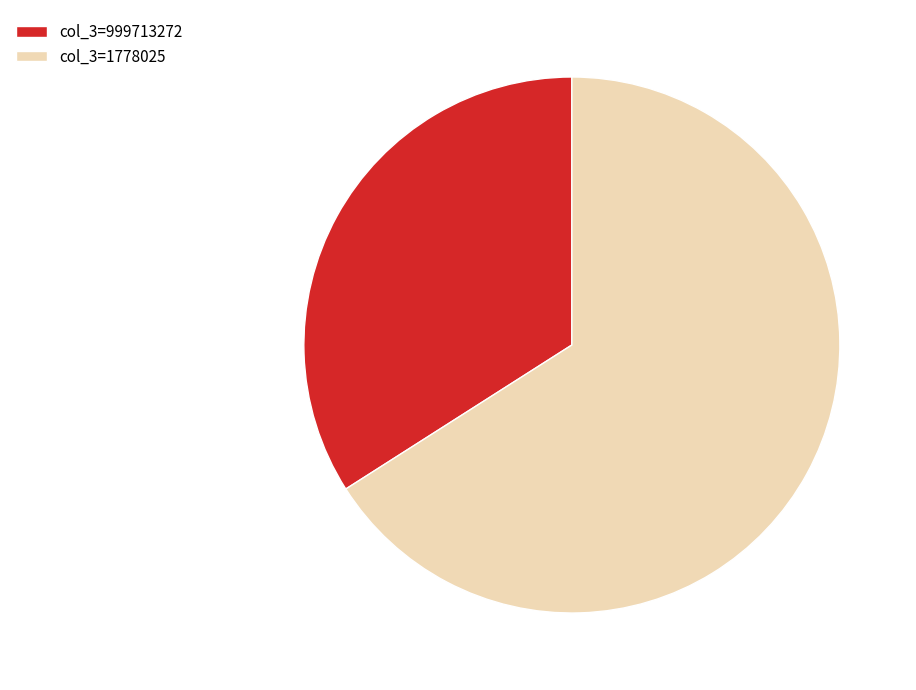

Approximately how many times larger is the value at col_3=1778025 compared to col_3=999713272?

1.9